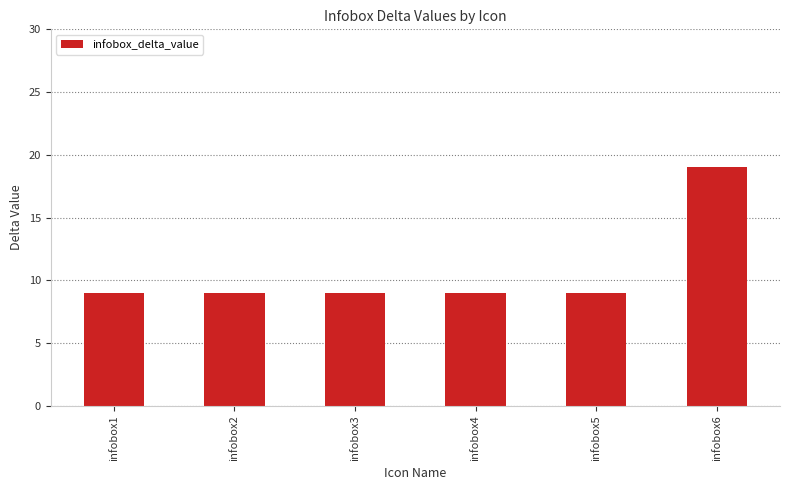

Is it true that the value at infobox5 is 12?

False